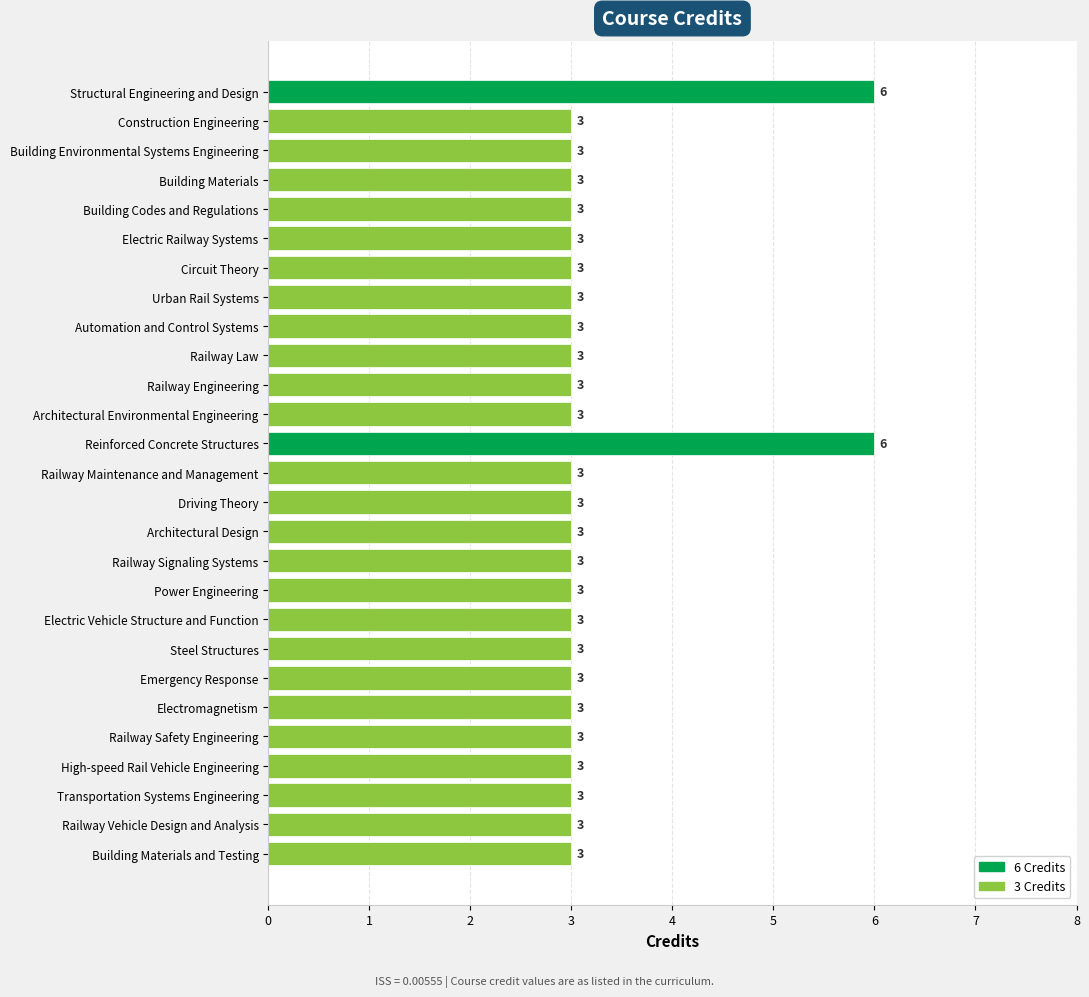

Reading top to bottom, list all the values displayed in this chart.

6	3	3	3	3	3	3	3	3	3	3	3	6	3	3	3	3	3	3	3	3	3	3	3	3	3	3